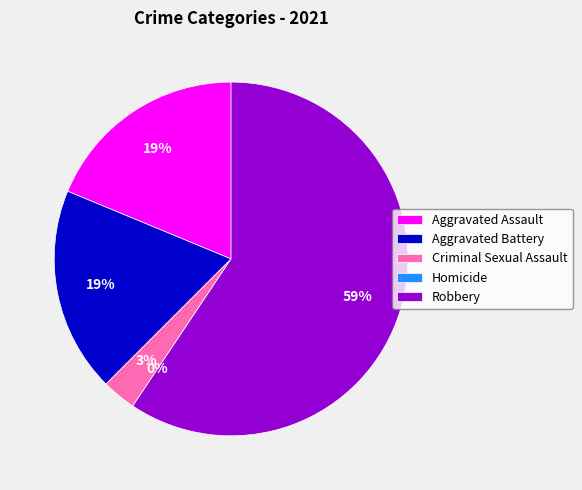

How many segments does this pie chart have?

5